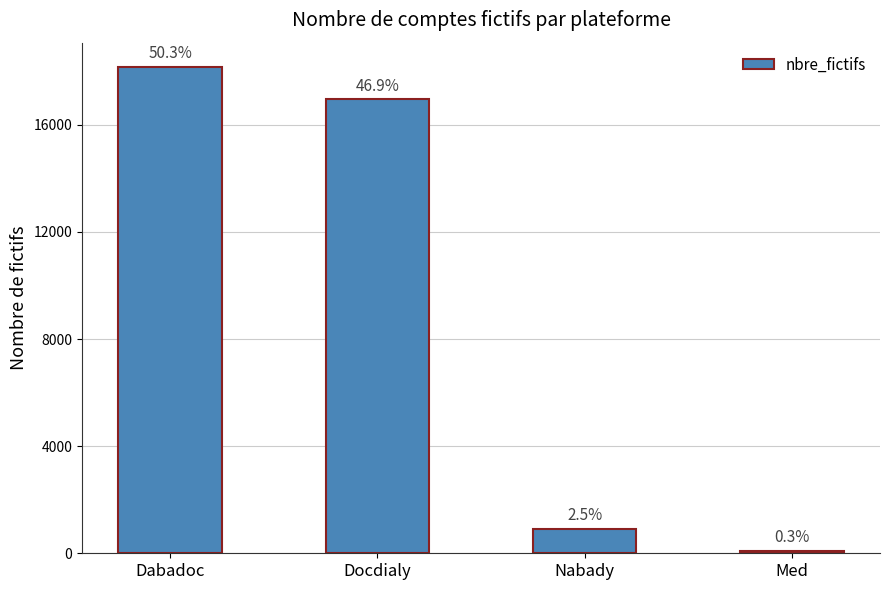

Reading left to right, what are all the values shown in this chart?

18163	16949	898	91